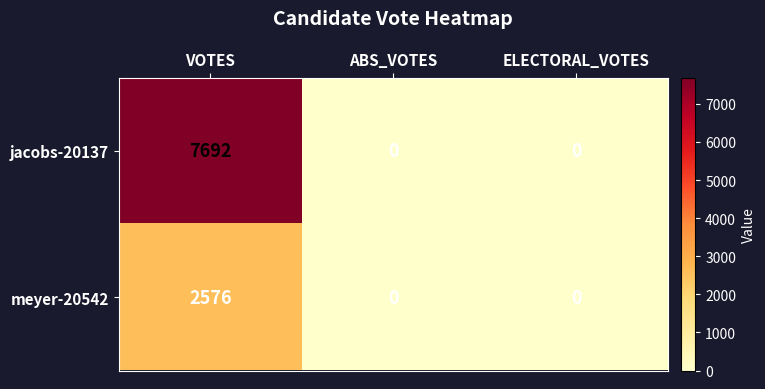

Between VOTES and ABS_VOTES, which series saw the biggest shift?

jacobs-20137